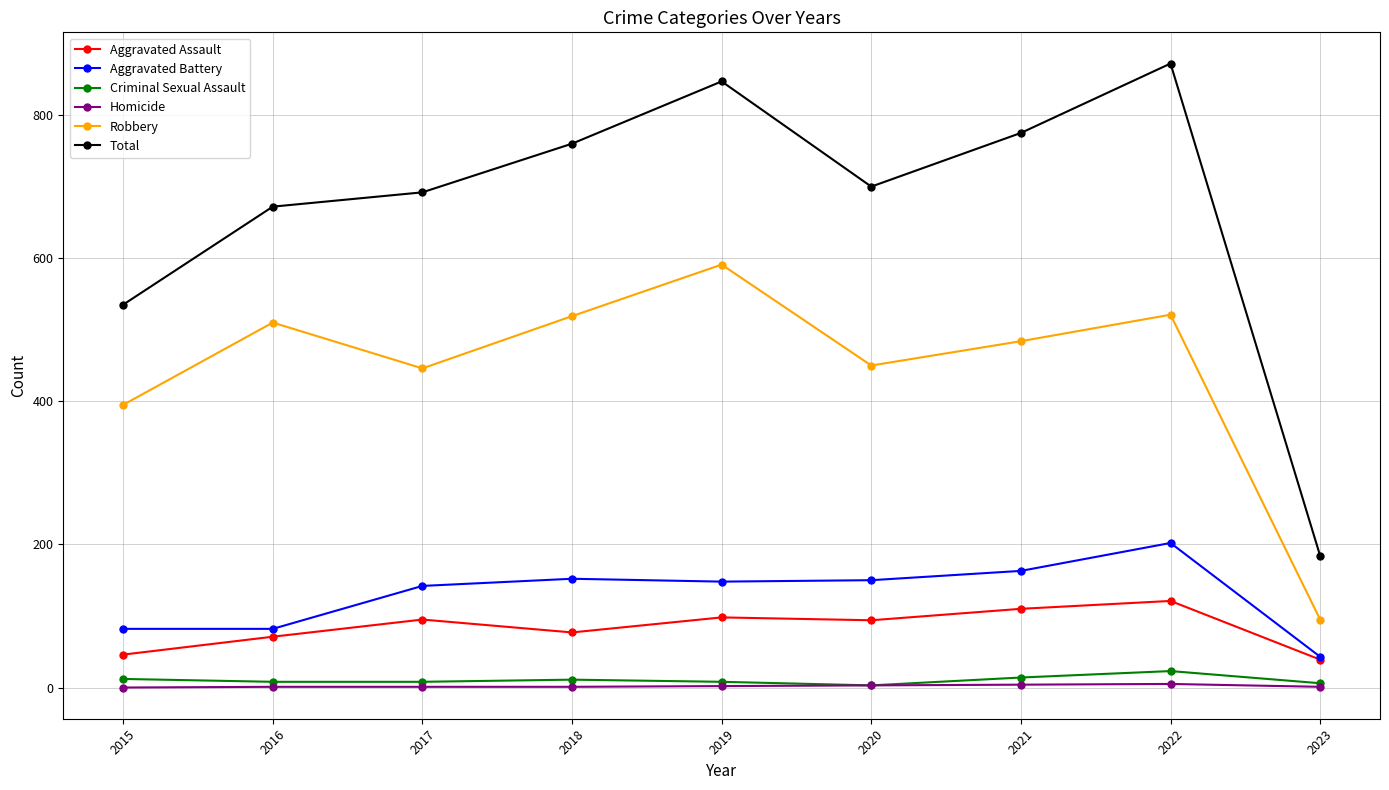

Which category has the lowest value in the Robbery series?

2023